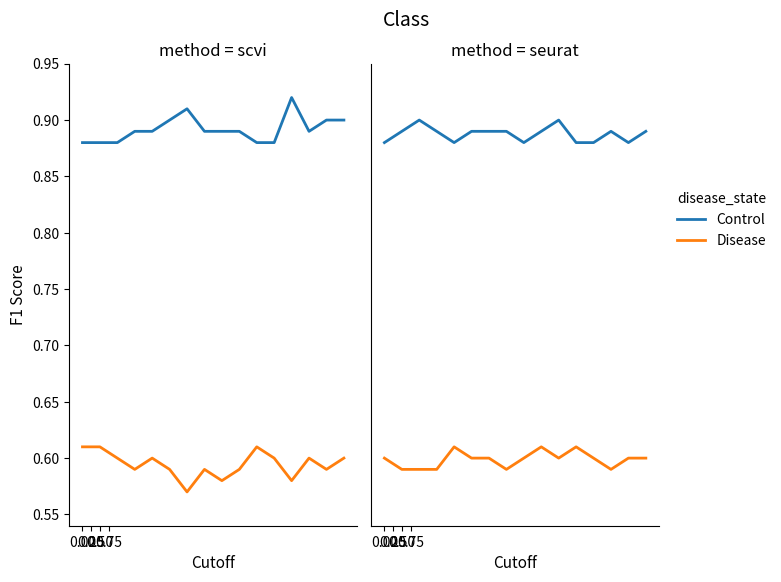

True or false: Disease and Control cross at least once.

False